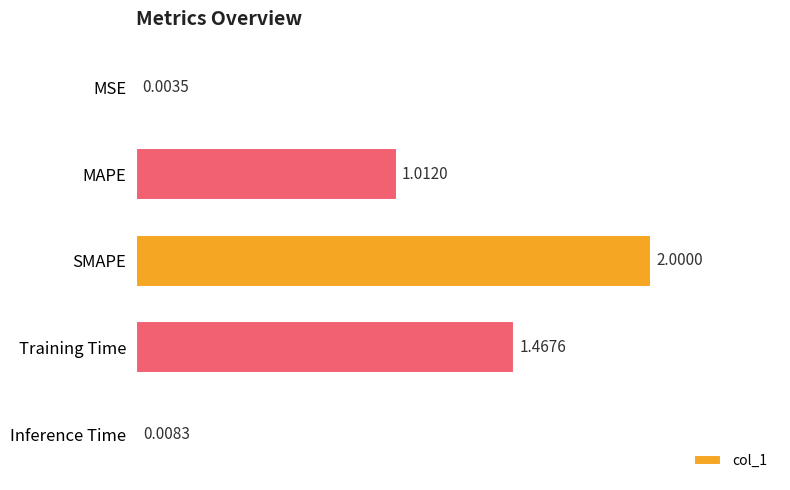

Where is the data nearest to the value 1?

MAPE